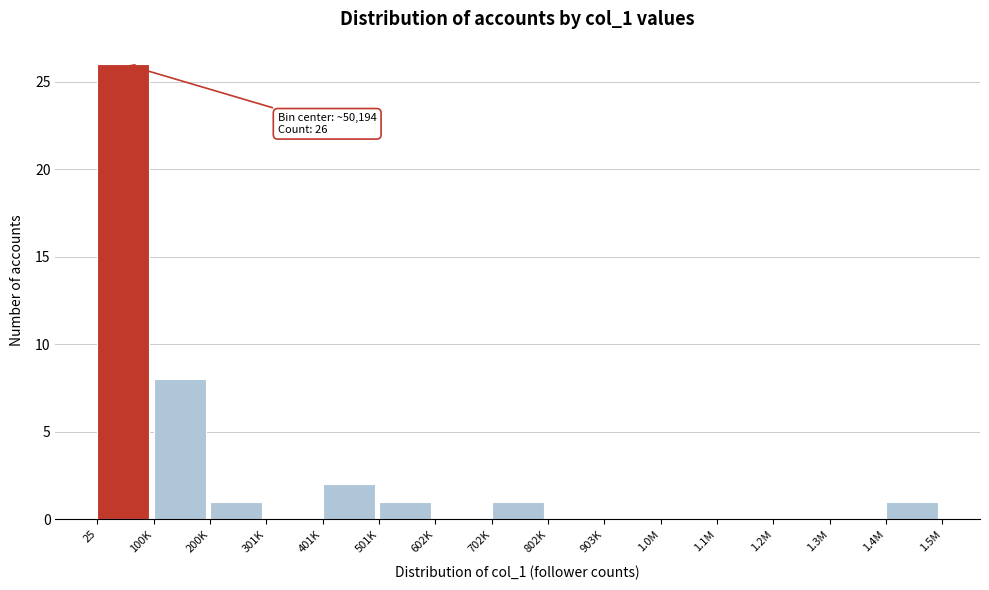

Reading left to right, transcribe all the data shown in this chart.

25=26	100K=8	200K=1	301K=0	401K=2	501K=1	602K=0	702K=1	802K=0	903K=0	1.0M=0	1.1M=0	1.2M=0	1.3M=0	1.4M=1